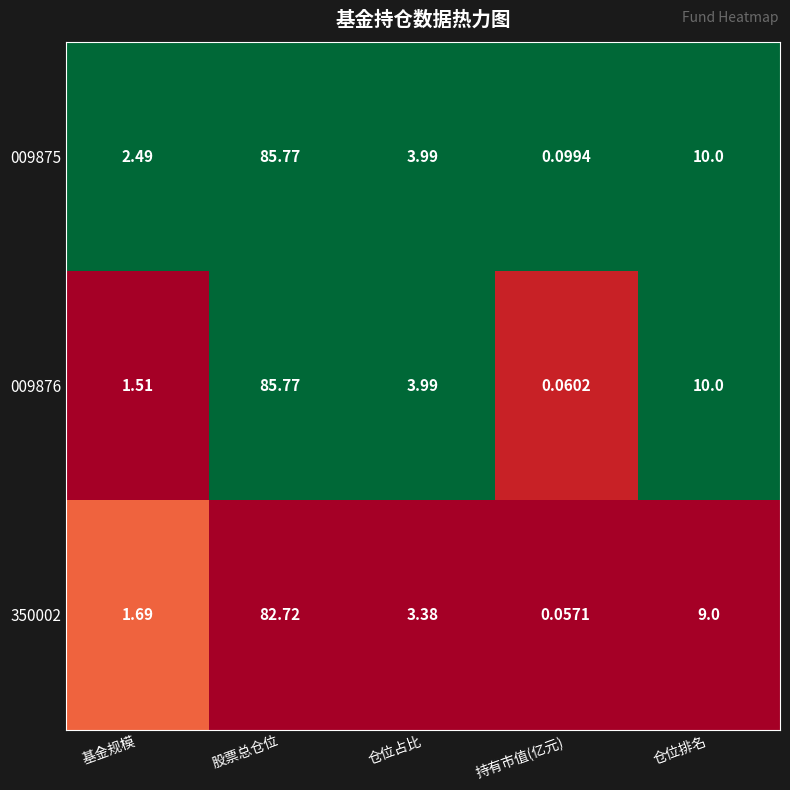

Which series changed the most between 基金规模 and 股票总仓位?

009876